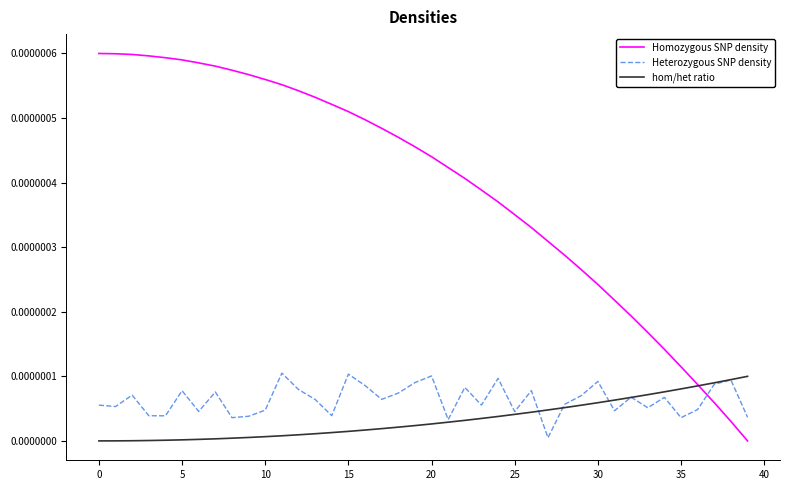

Which series has the largest total across all categories?

Homozygous SNP density